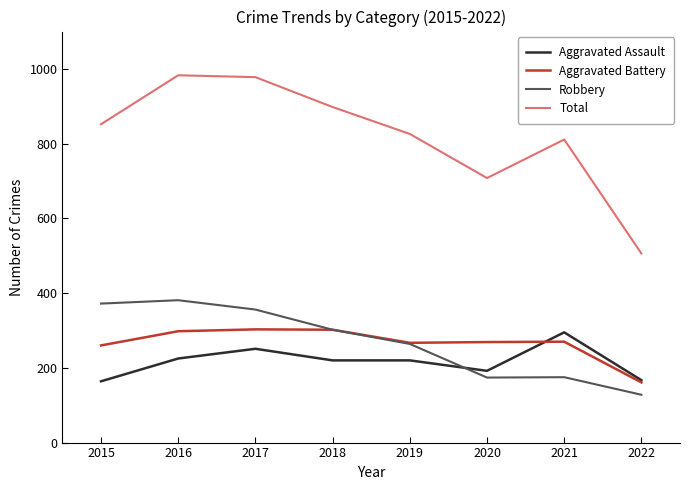

Rank the series at 2015 from lowest to highest value.

Aggravated Assault, Aggravated Battery, Robbery, Total